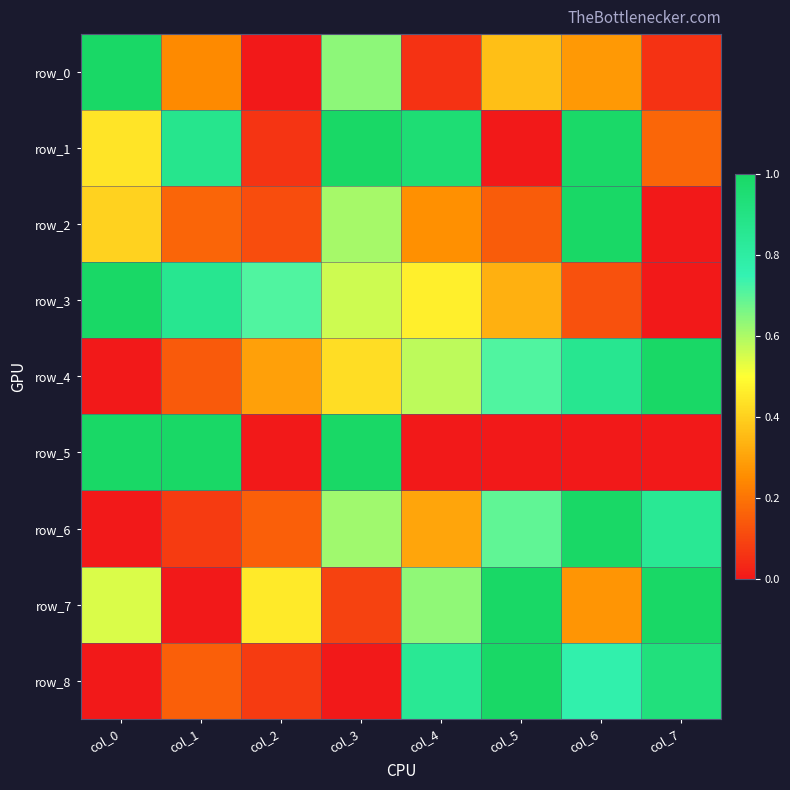

What is the highest value of the row_4 series?

1.0